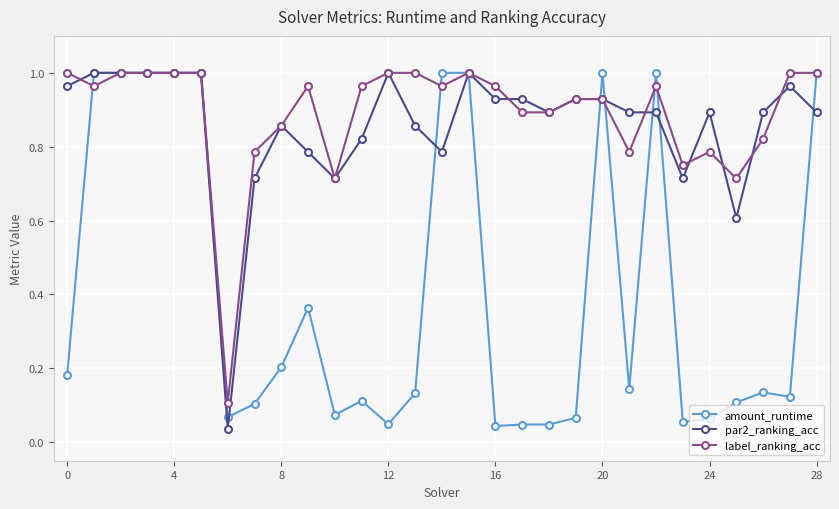

At how many categories does at least one series exceed 0?

29